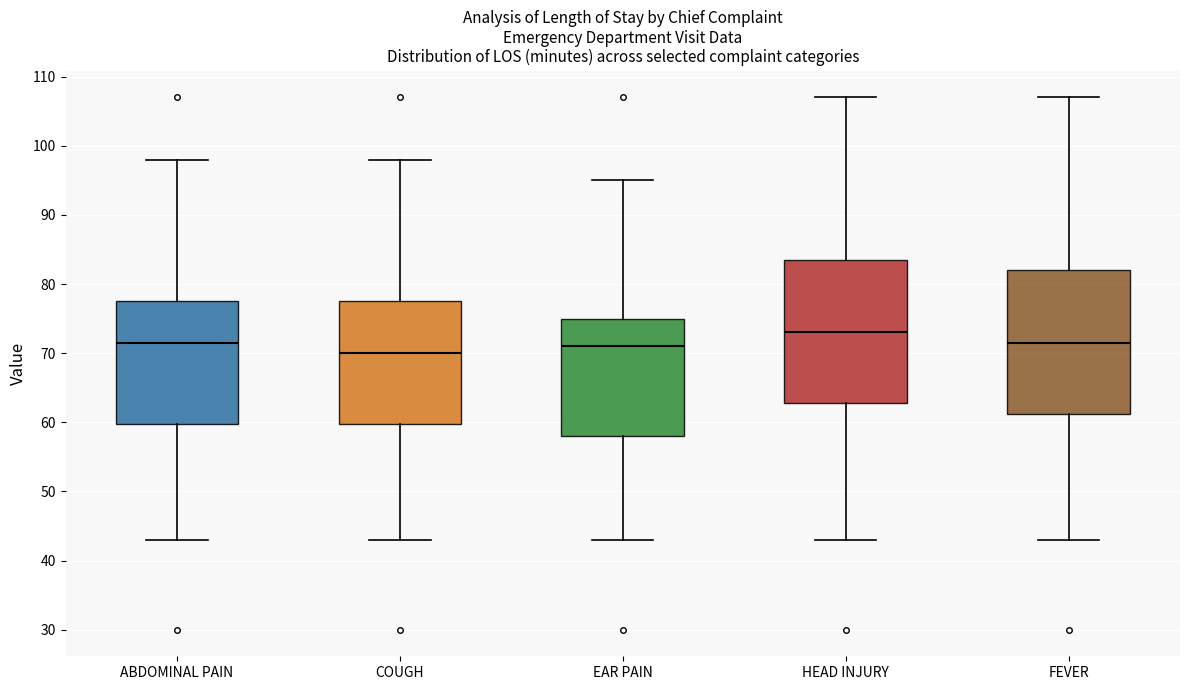

Reading left to right, transcribe this box plot: for each box, give where its median line is, the range the box spans, and where its two whiskers end, as read against the y-axis. The values are not printed on the chart, so give them approximately, as read against the axis.

ABDOMINAL PAIN: median 72, box 60 to 78, whiskers 43 to 98
COUGH: median 70, box 60 to 78, whiskers 43 to 98
EAR PAIN: median 71, box 58 to 75, whiskers 43 to 95
HEAD INJURY: median 73, box 63 to 84, whiskers 43 to 107
FEVER: median 72, box 61 to 82, whiskers 43 to 107